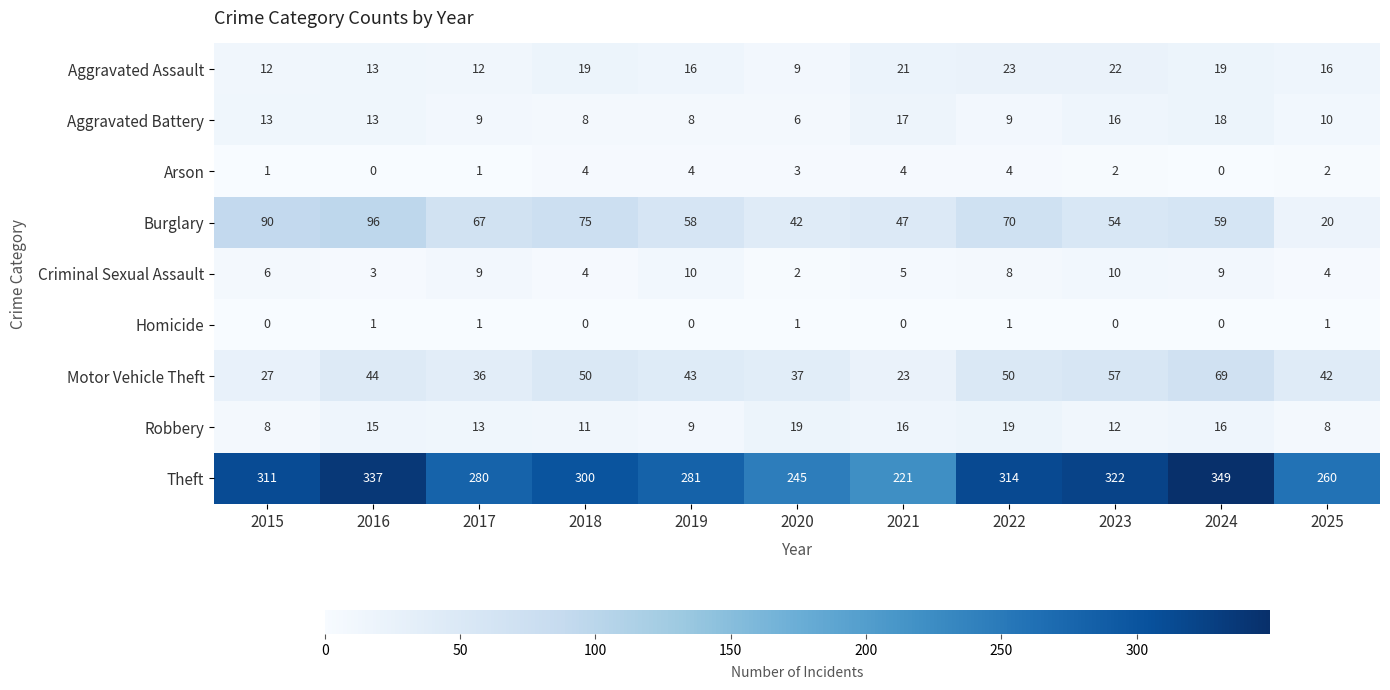

At how many categories does at least one series exceed 71?

11